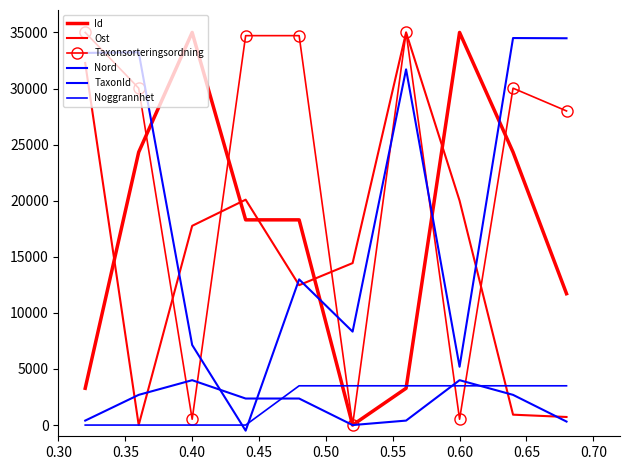

True or false: Ost and Noggrannhet cross at least once.

True